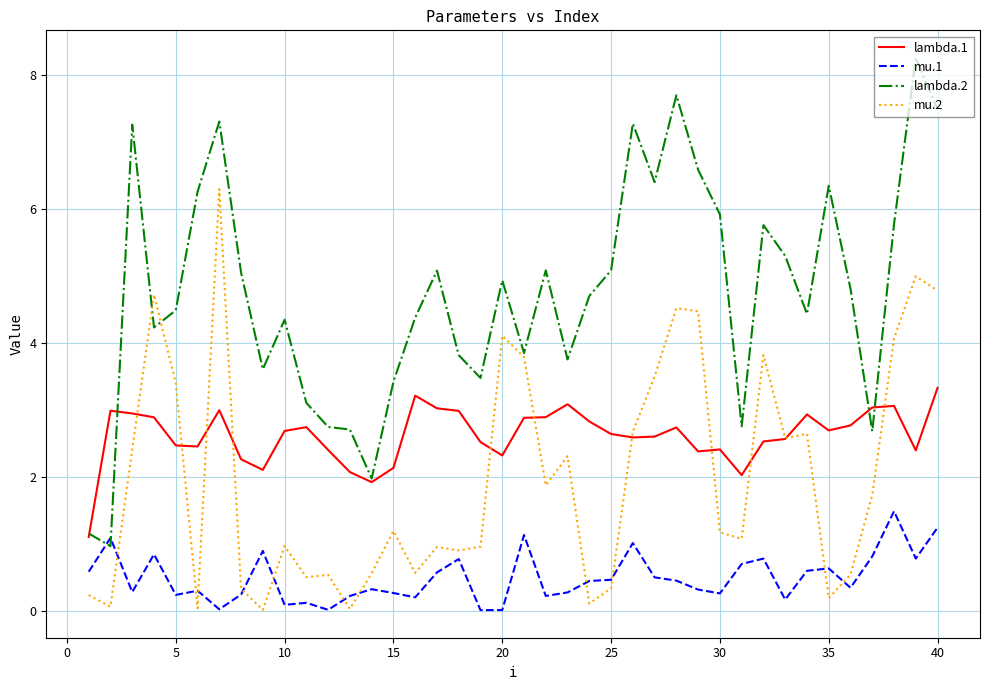

What is the maximum value for lambda.2?

8.3